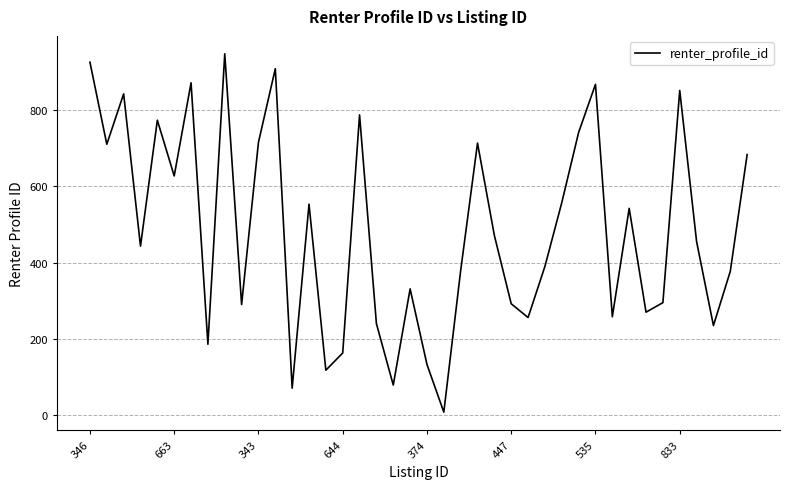

What is the average value?

484